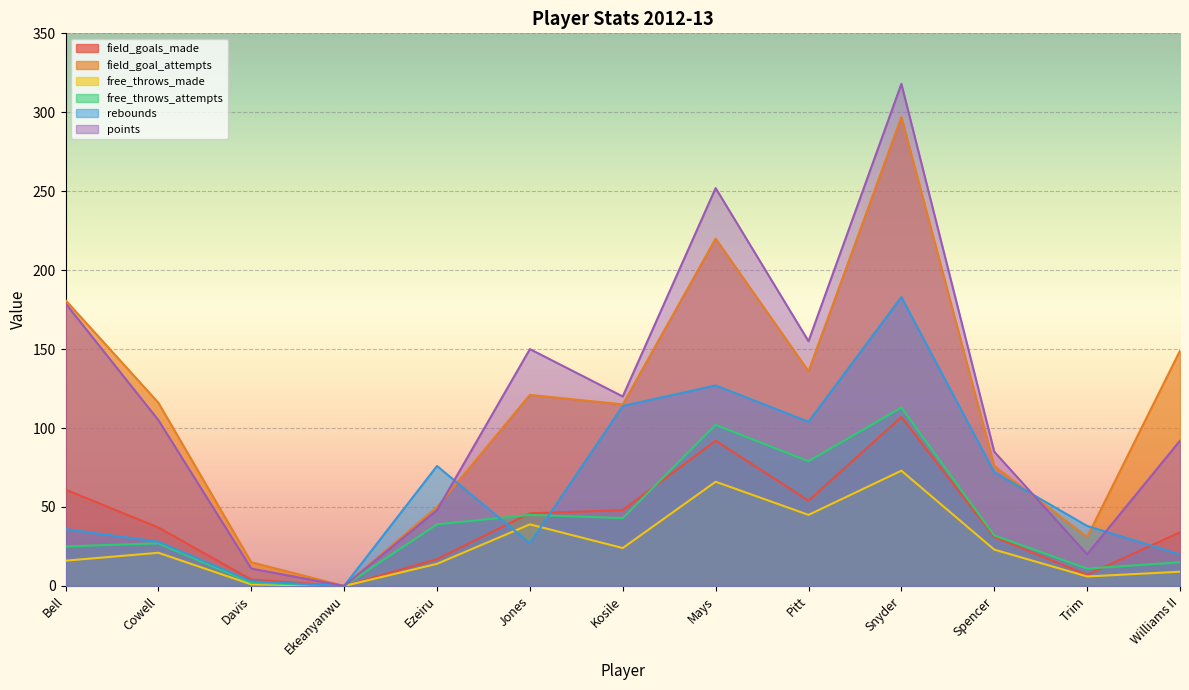

What is the approximate value of field_goals_made at Spencer?

31